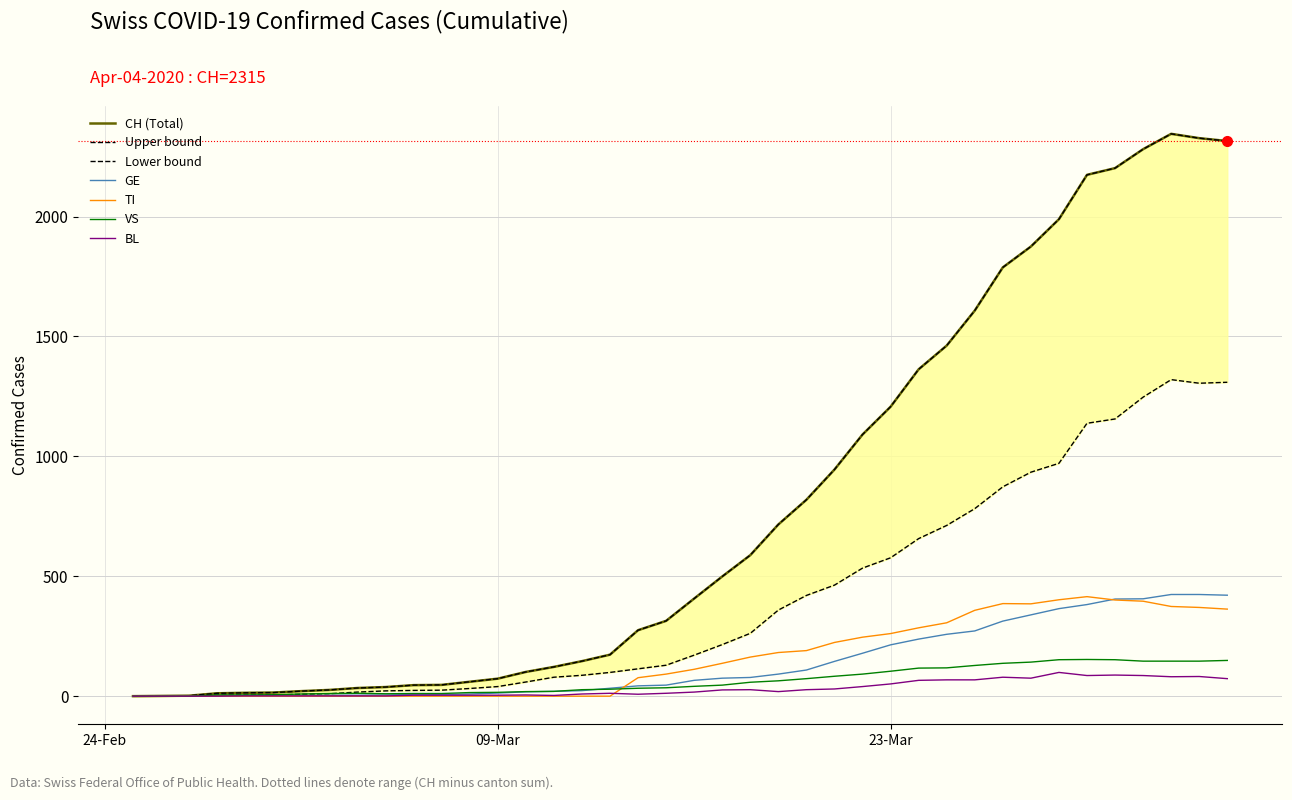

What is the maximum value for GE?

424